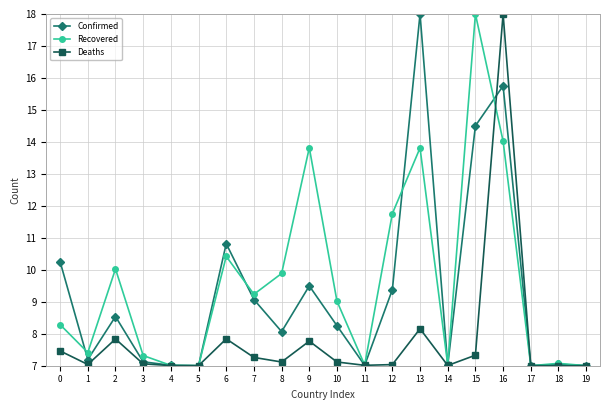

At which category does Confirmed reach its first local peak?

2